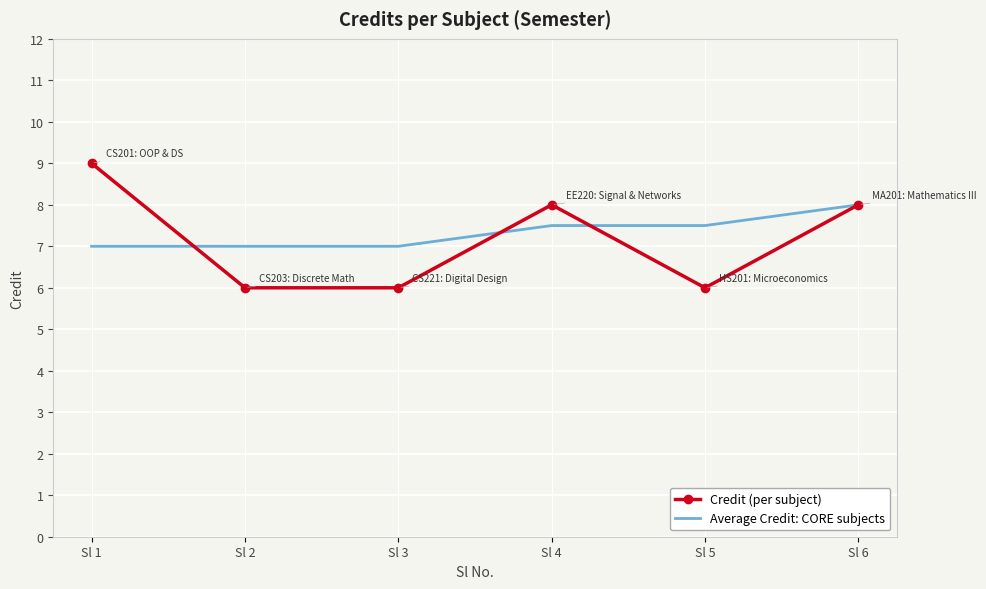

What is the approximate value of Average Credit: CORE subjects at Sl 2?

7.0